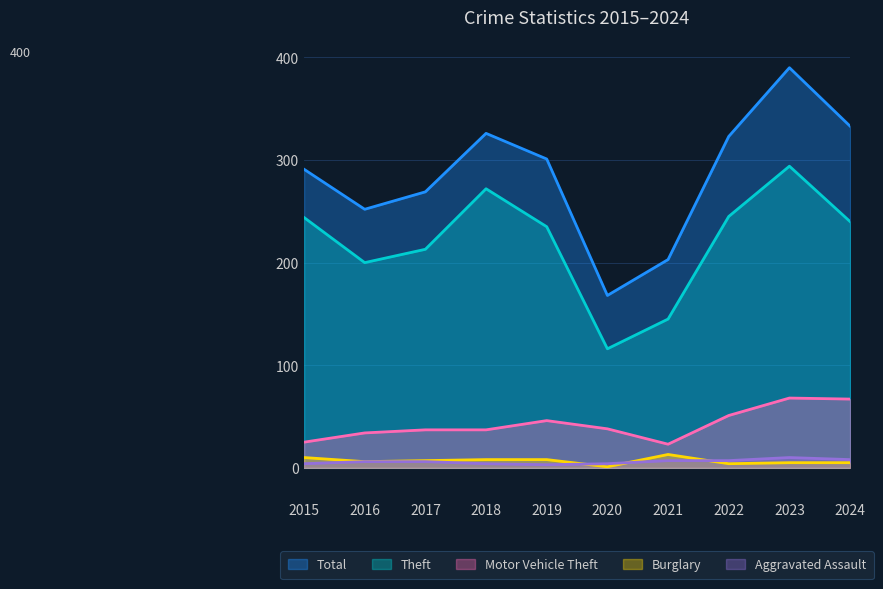

True or false: Burglary and Theft intersect in this chart.

False